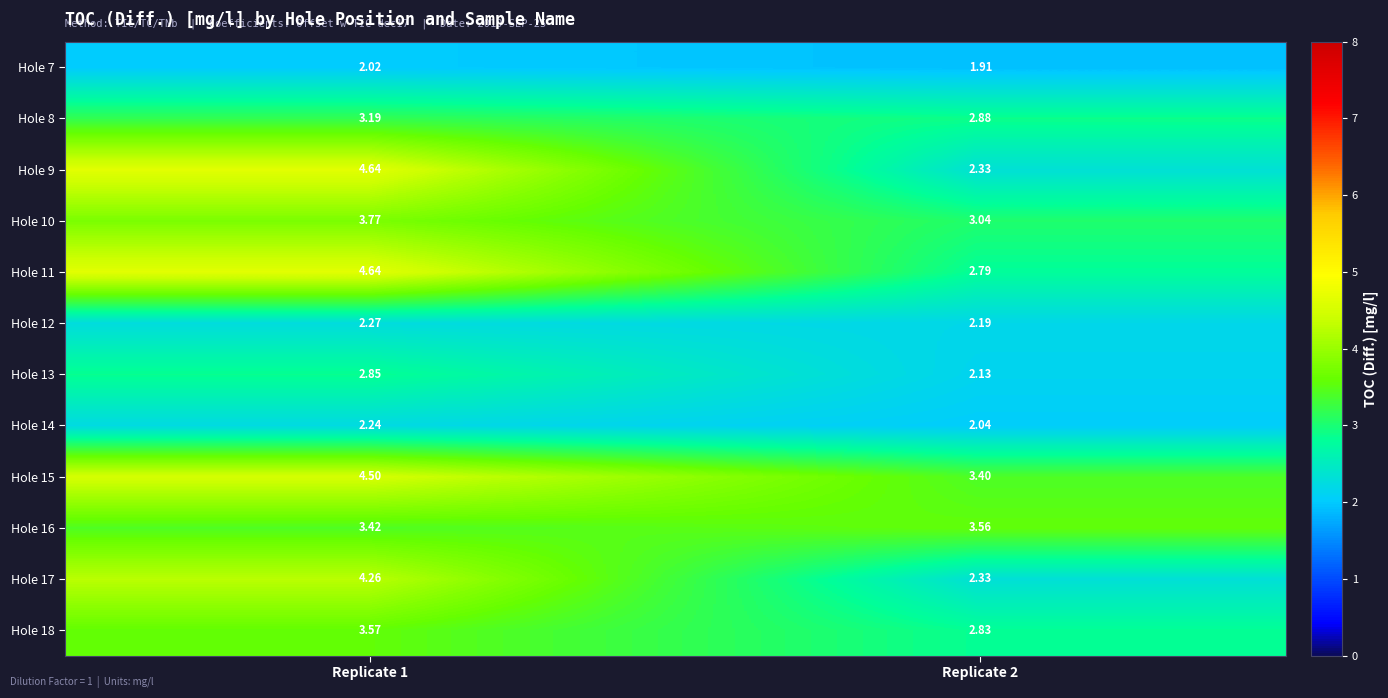

What is the difference between the highest and lowest values at Replicate 2?

1.7